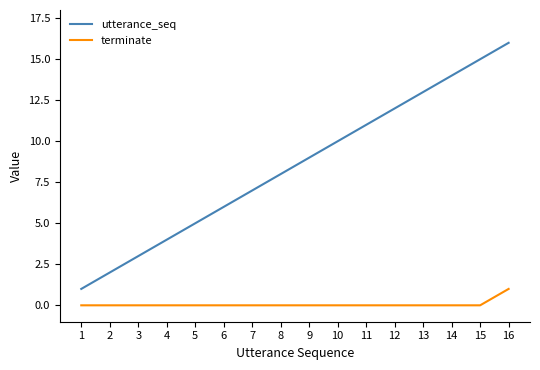

What is the difference between the maximum and minimum values in the terminate series?

1